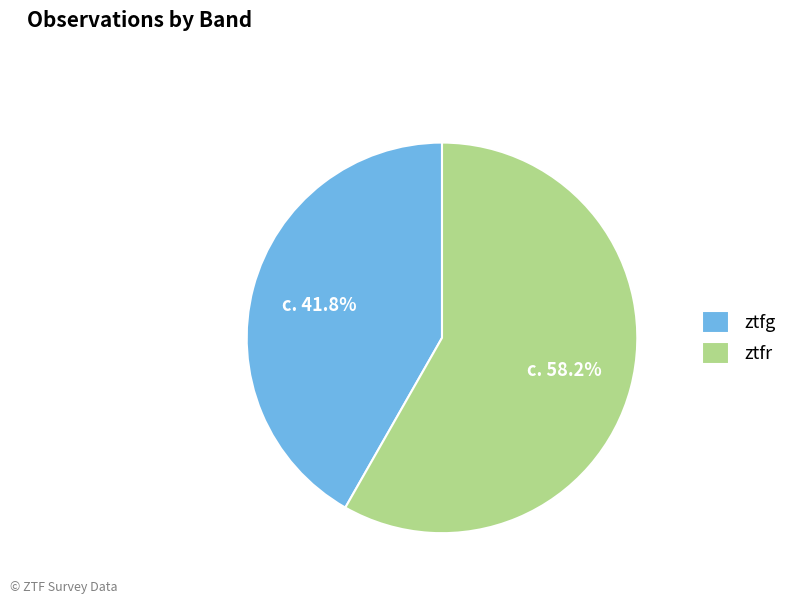

Rank the categories by value from highest to lowest.

ztfr, ztfg